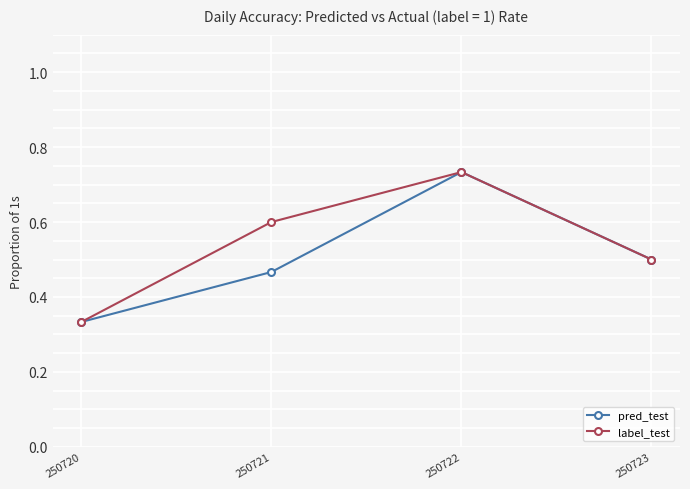

Between 250721 and 250722, which series saw the biggest shift?

pred_test